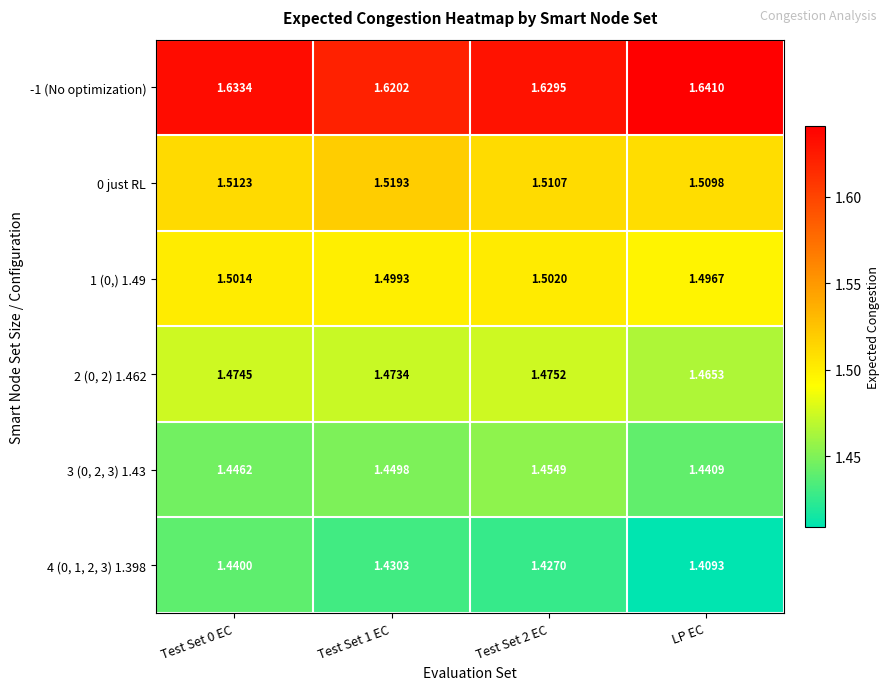

Which series has the largest range (max minus min)?

4 (0, 1, 2, 3) 1.398